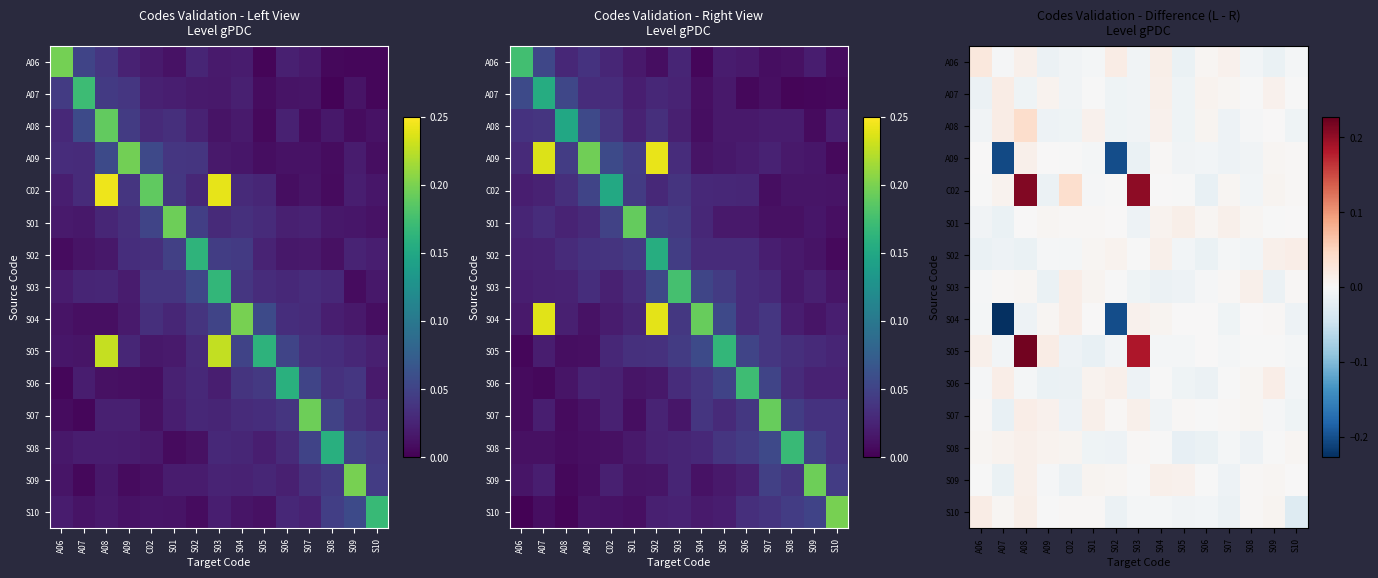

The A09 series shows -0.0 at S08. True or false?

True